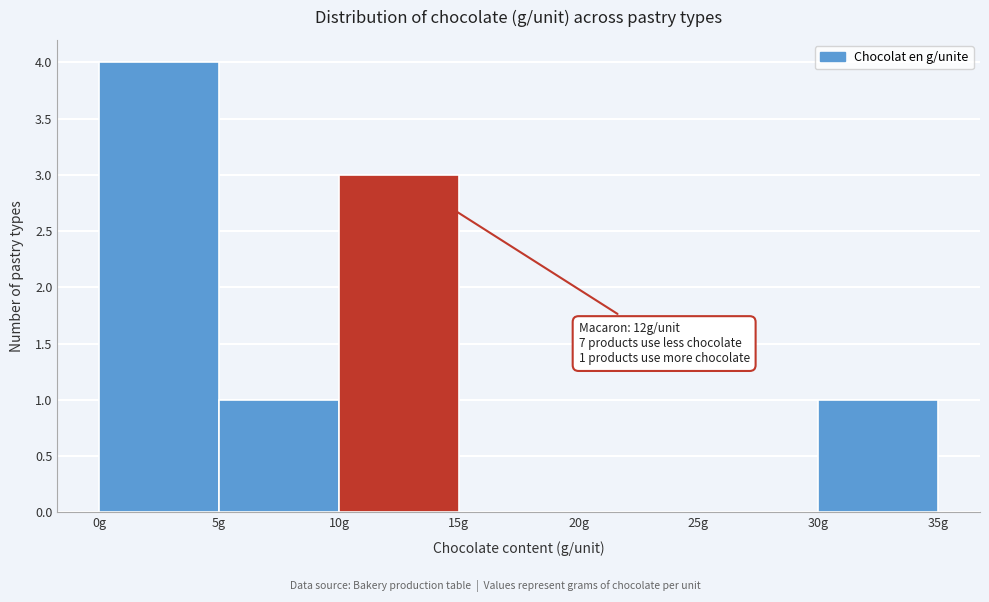

Which range on the x-axis has the tallest bar?

0 to 5